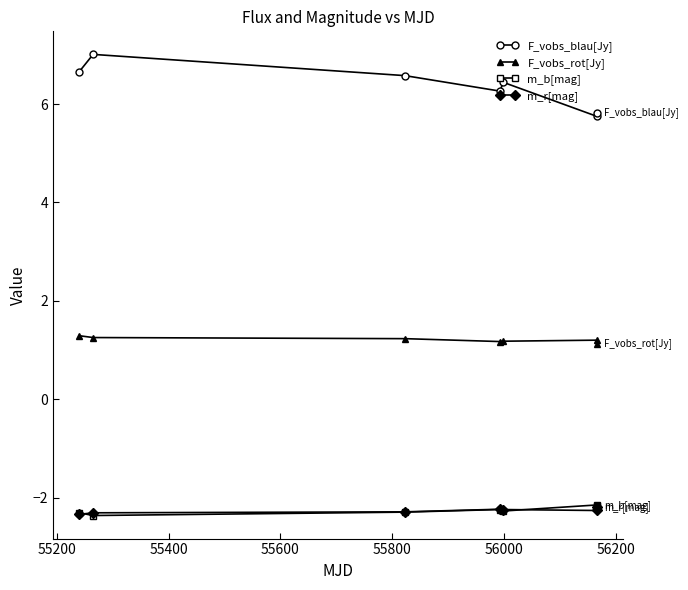

What is the maximum value for m_b[mag]?

-2.1